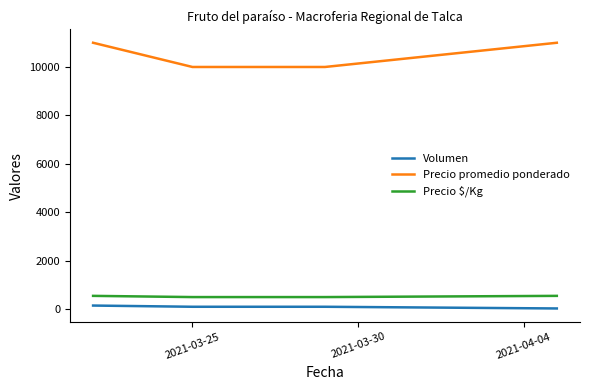

Which series has the largest range (max minus min)?

Precio promedio ponderado